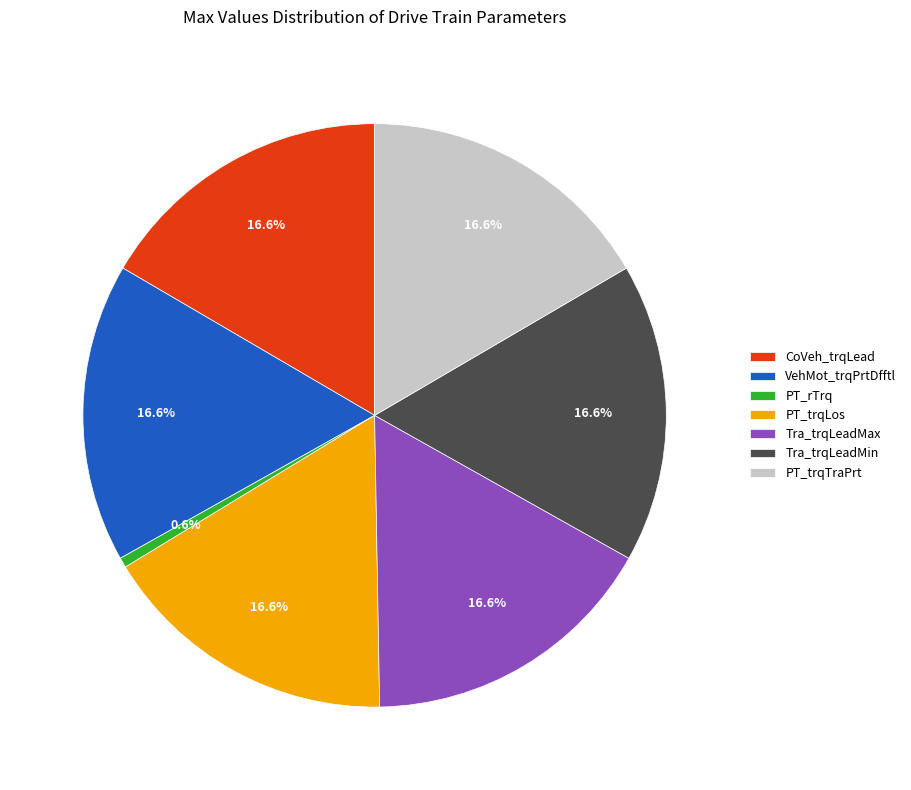

Combined, do PT_trqLos and PT_rTrq account for over 50%?

No